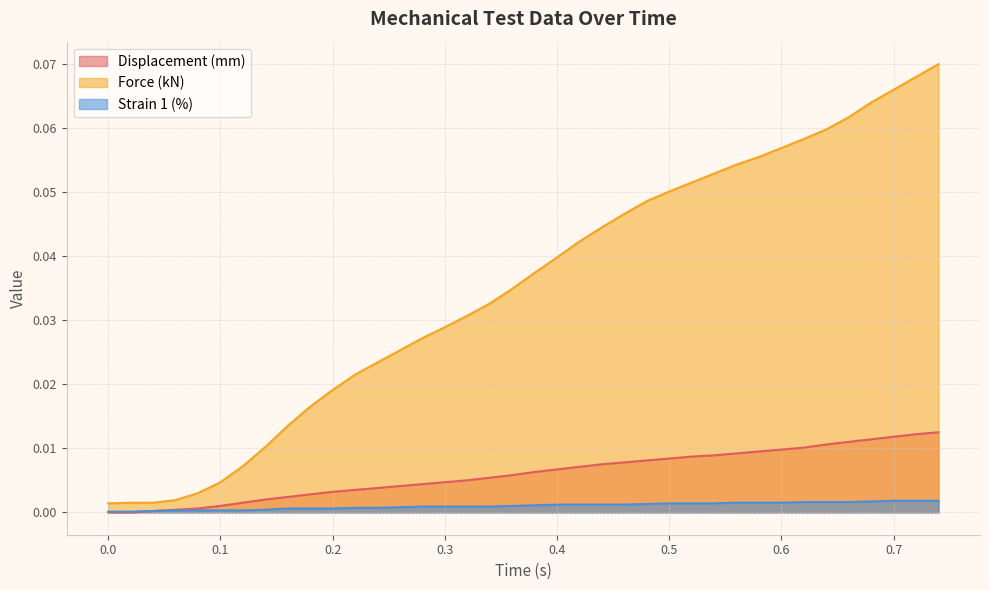

True or false: Force (kN) and Strain 1 (%) cross at least once.

False